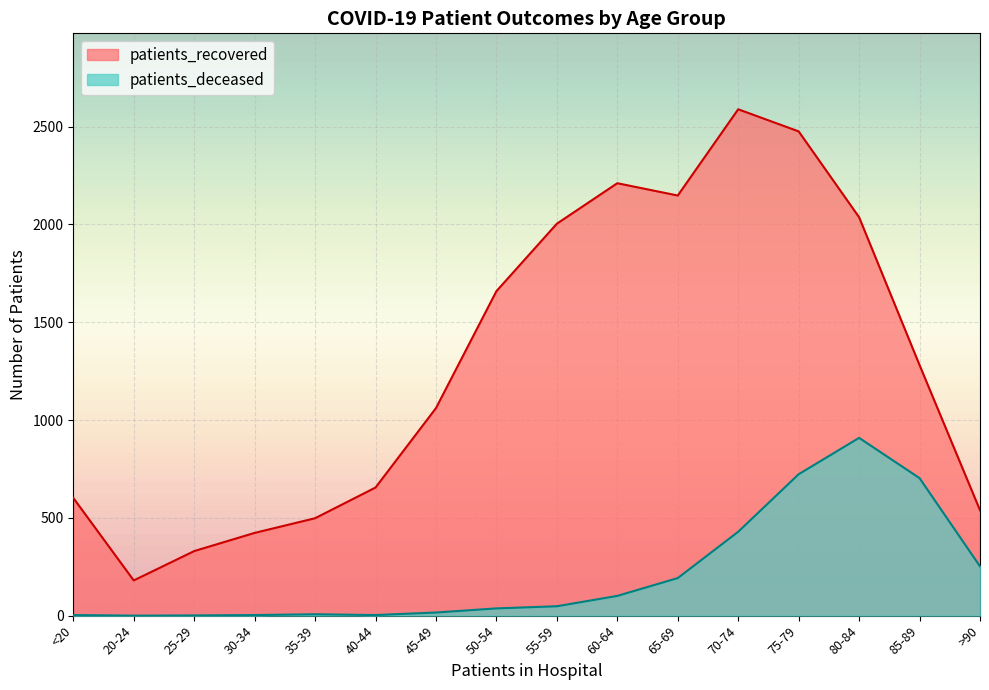

Where is the first local maximum for patients_recovered?

60-64